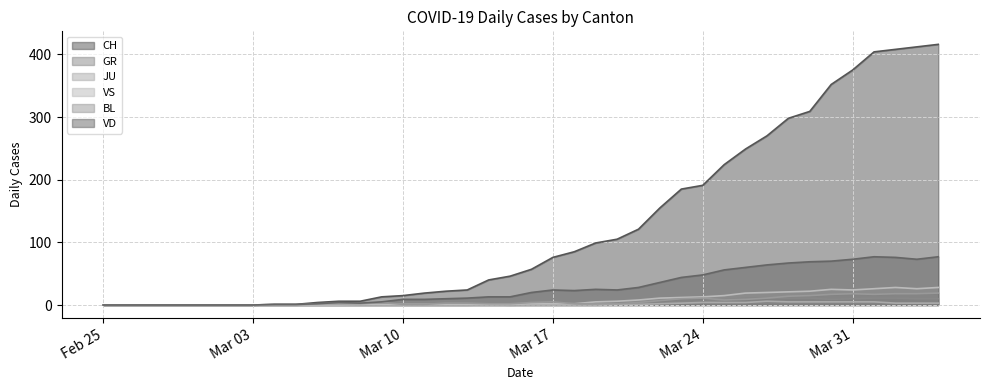

What are all the series names shown in the legend?

CH, GR, JU, VS, BL, VD